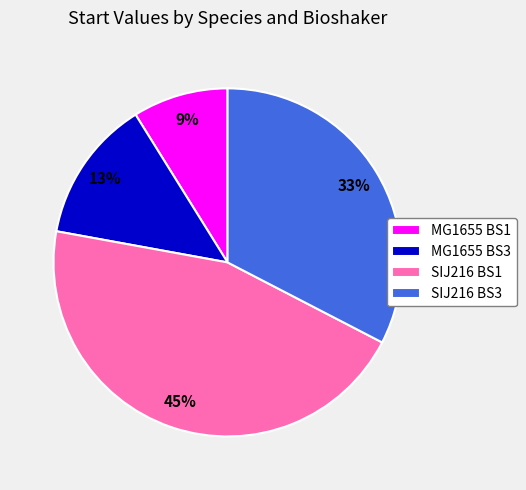

Does MG1655 BS3 represent more than half of the total?

No